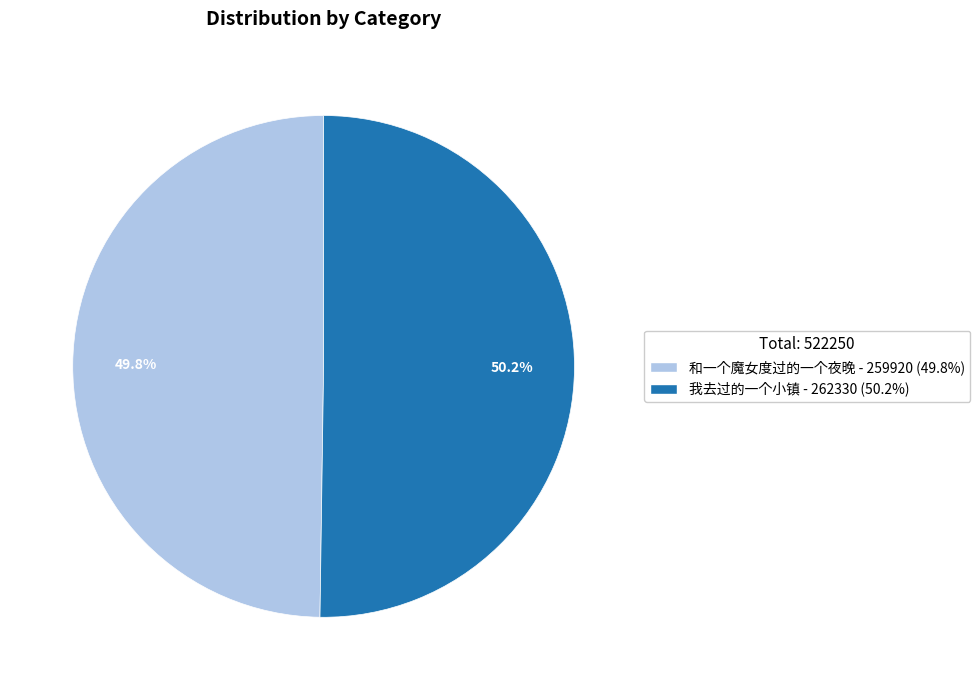

How much of the chart is everything except 我去过的一个小镇?

49.8%